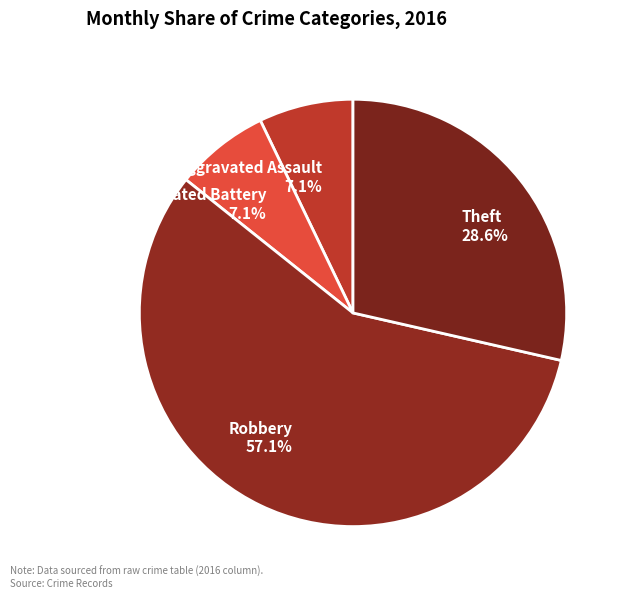

Is there any slice that represents more than half of the pie?

Yes